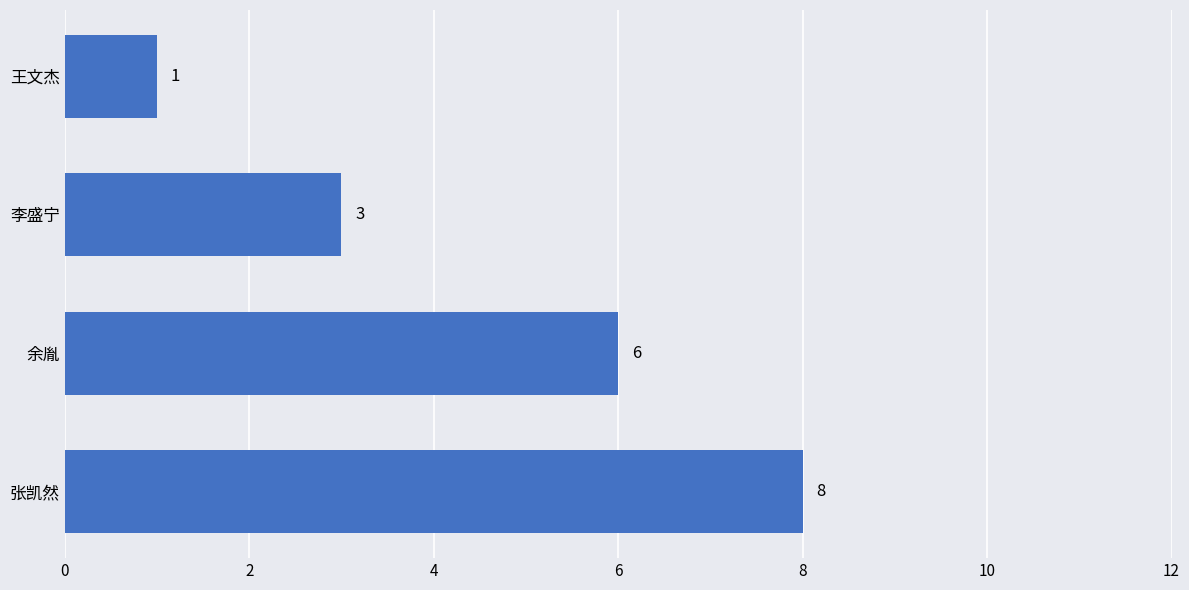

How many data points does each series have?

4